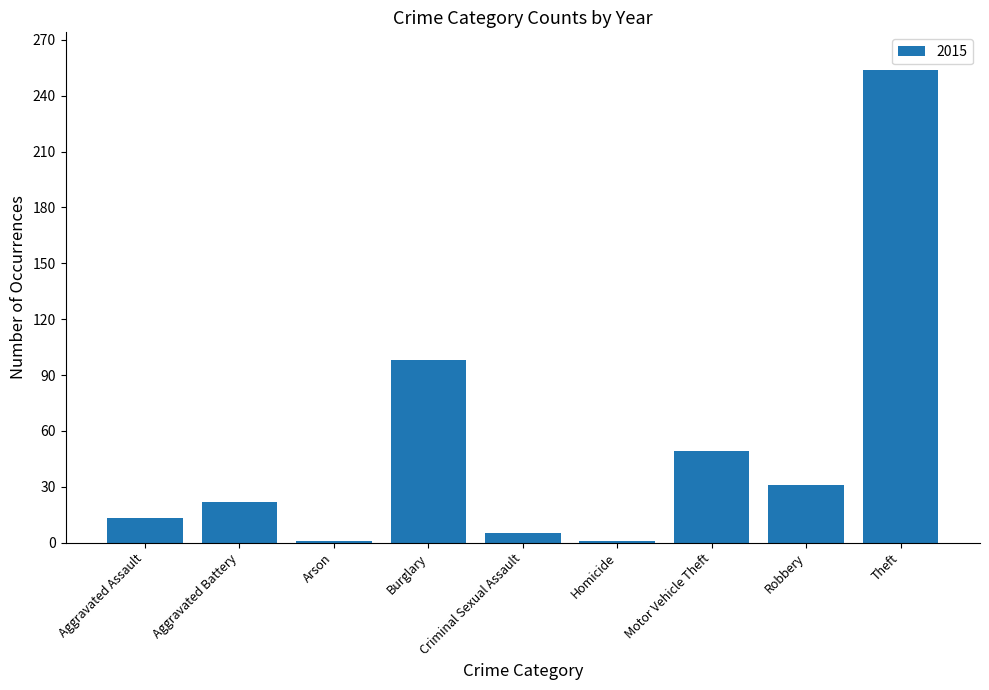

What is the maximum value shown in the chart?

254